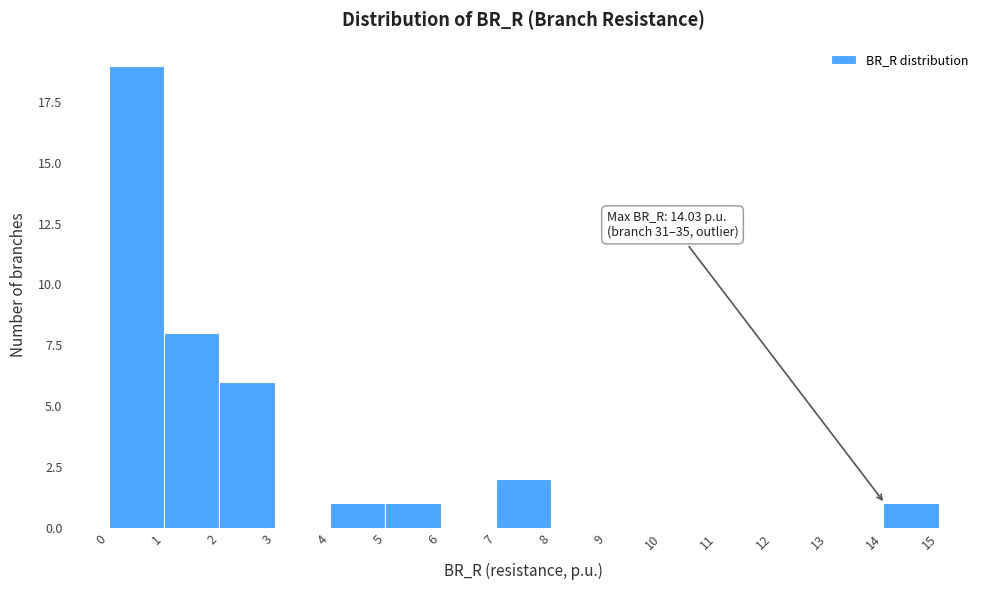

Which range on the x-axis has the tallest bar?

0 to 1